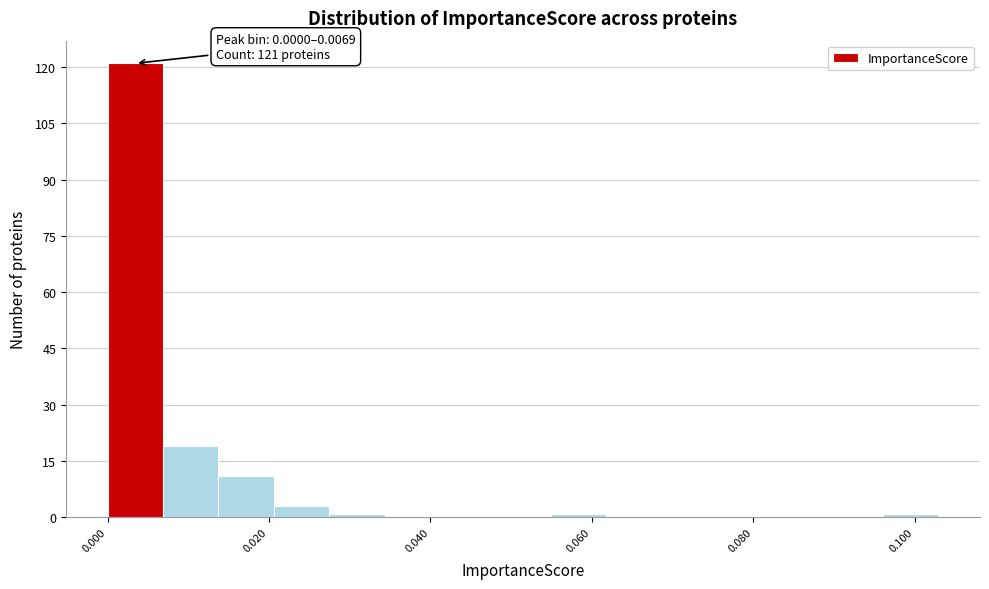

Read against the x-axis, roughly where is the centre of the tallest bar?

0.004